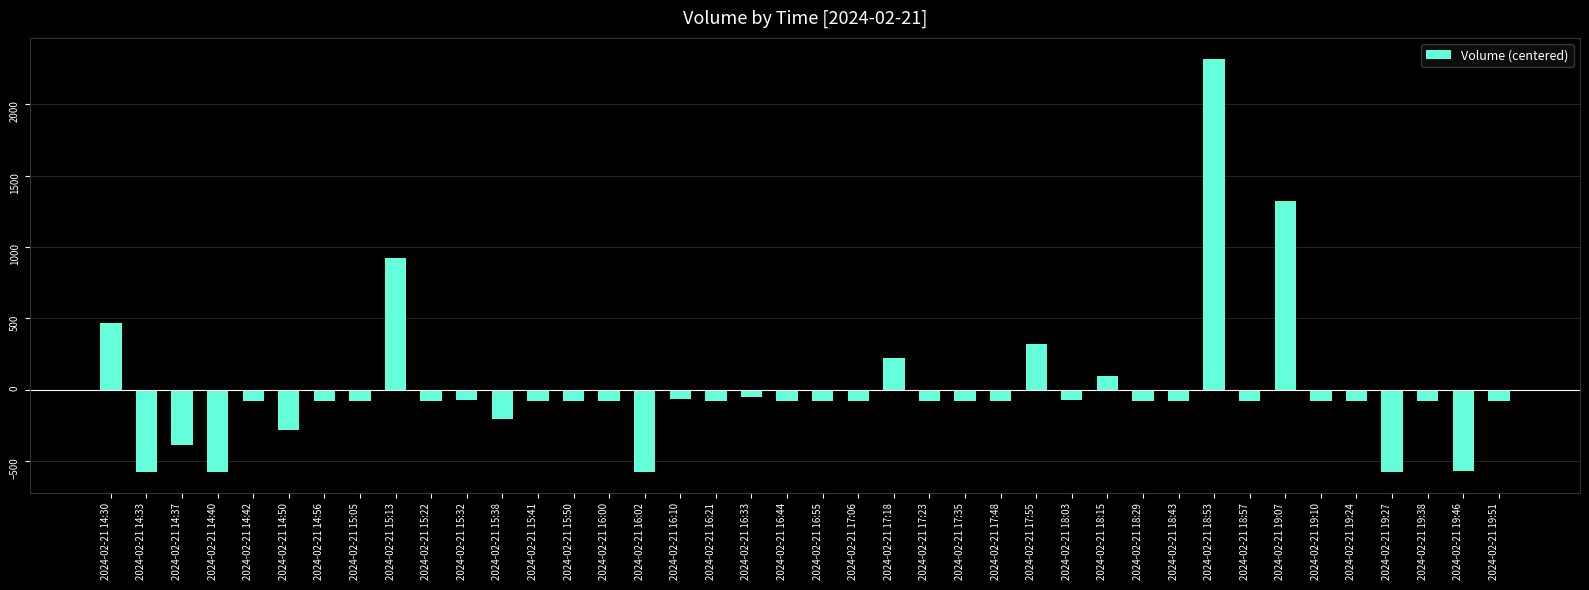

True or false: the data shows 221.1 at 2024-02-21 17:18.

True